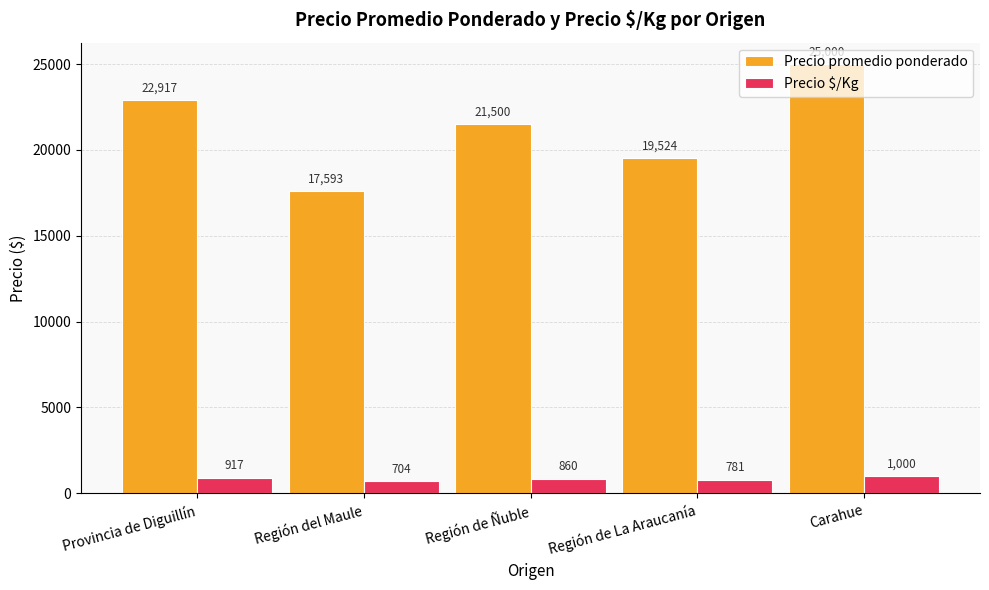

The Precio promedio ponderado series shows 19524 at Región de La Araucanía. True or false?

True